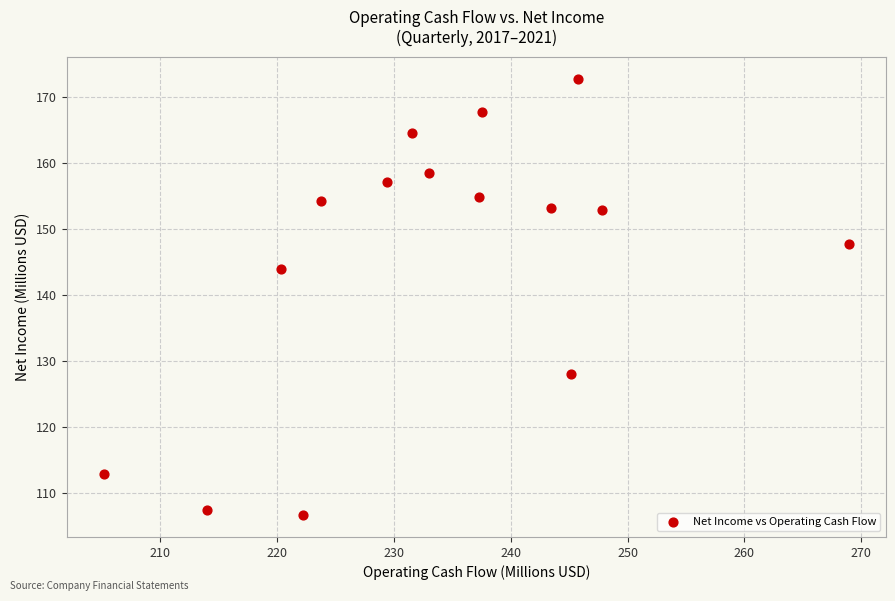

What is the range of X values (max minus min)?

63.7